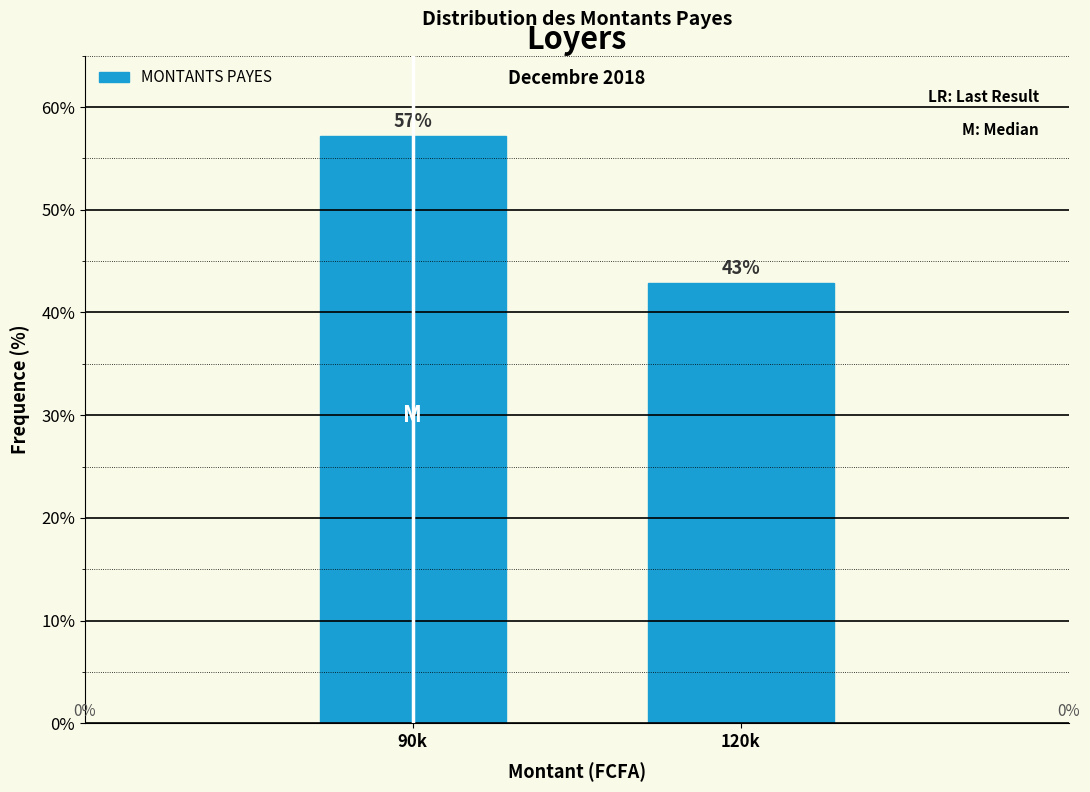

What is the sum of all values?

100.0